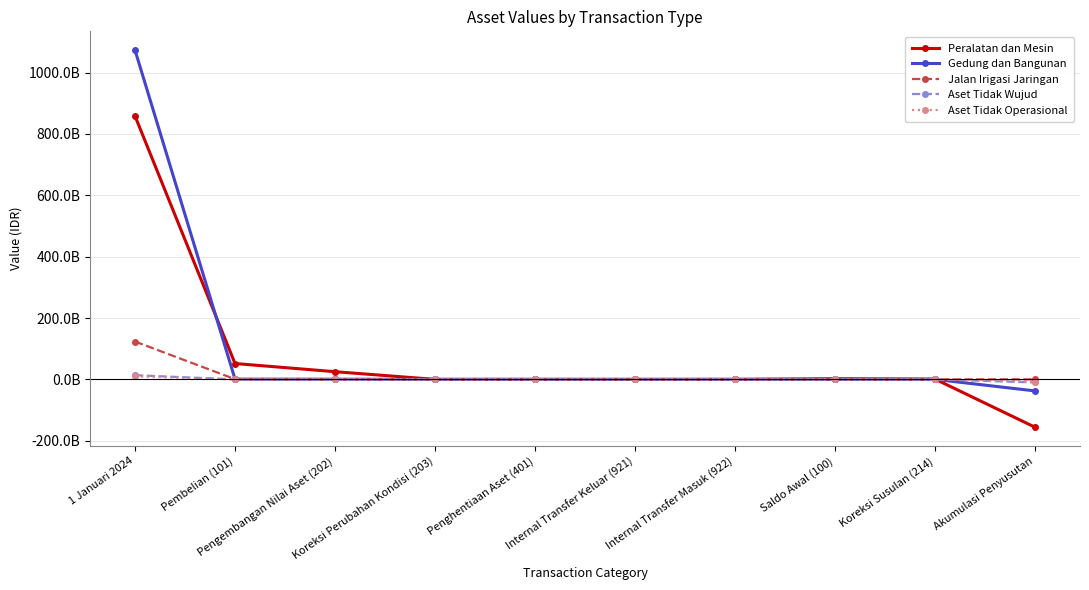

Which series has the largest range (max minus min)?

Gedung dan Bangunan